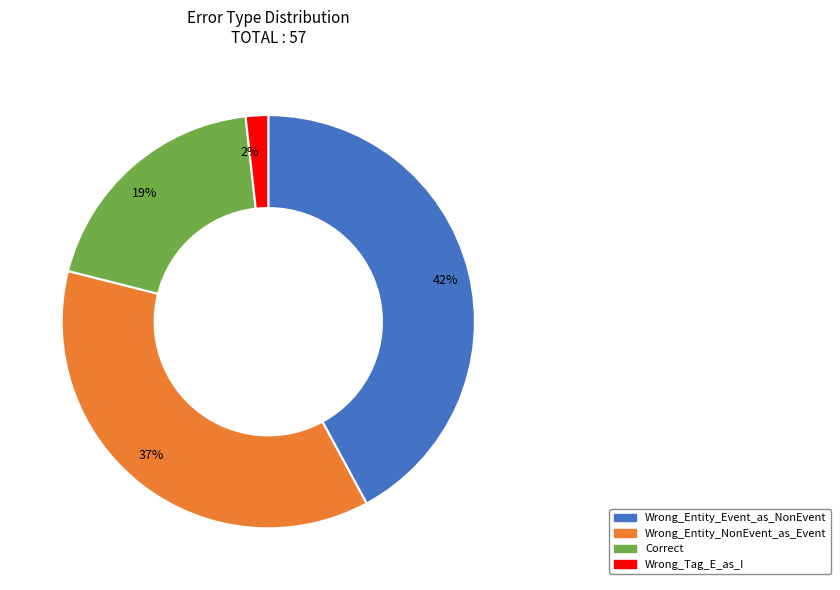

Is it true that 2% is 14% of the pie?

False